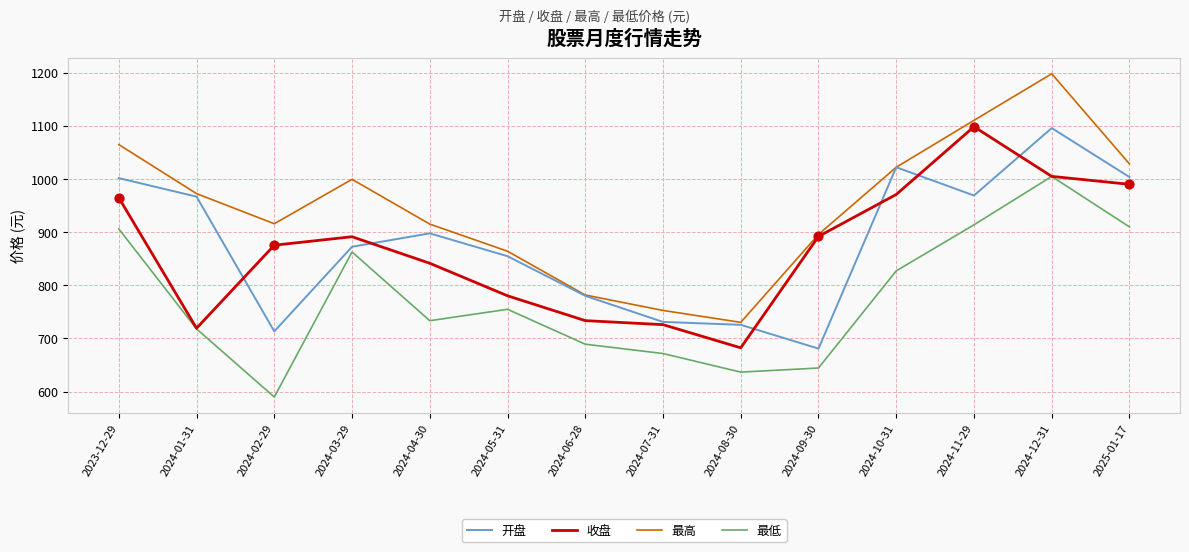

What are all the series names shown in the legend?

开盘, 收盘, 最高, 最低